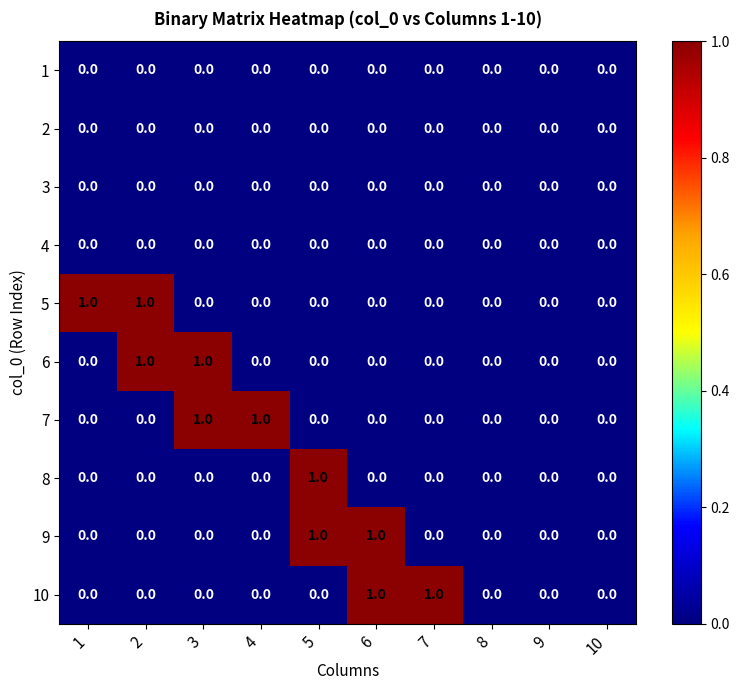

The 6 series shows 0 at 6. True or false?

True